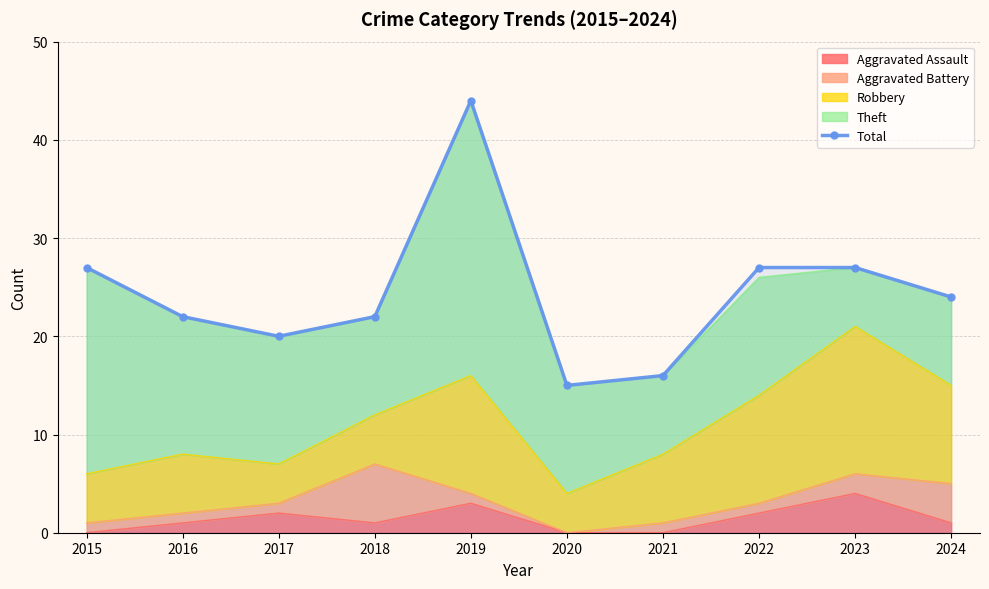

How many distinct data groups are displayed?

1